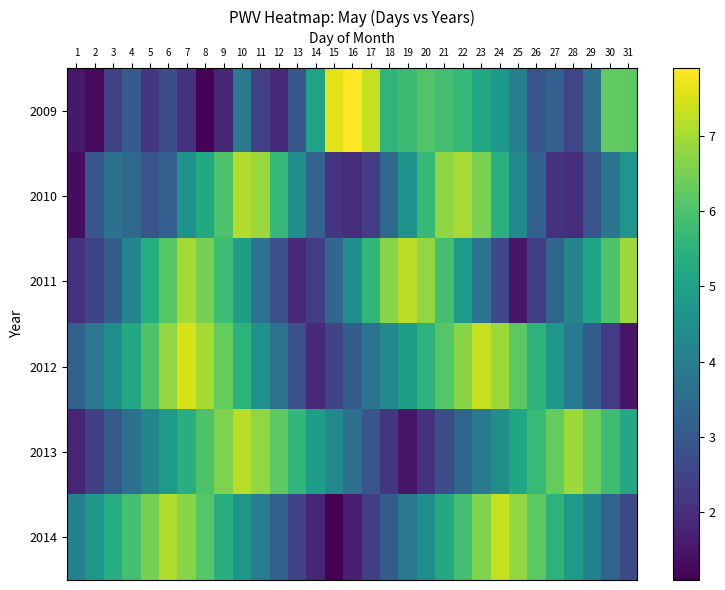

Reading right to left, list all the values displayed in this chart.

2009: 31=6.2	30=6.2	29=3.7	28=2.5	27=3.2	26=2.9	25=4.1	24=4.7	23=5.2	22=5.6	21=5.9	20=6.1	19=5.8	18=5.6	17=7.3	16=7.9	15=7.6	14=5.0	13=3.0	12=1.9	11=2.5	10=3.9	9=1.8	8=1.2	7=2.1	6=2.7	5=2.2	4=3.0	3=2.4	2=1.3	1=1.6
2010: 31=4.7	30=3.8	29=2.9	28=2.0	27=2.1	26=3.2	25=4.3	24=5.4	23=6.5	22=7.0	21=6.8	20=5.7	19=4.6	18=3.5	17=2.3	16=2.0	15=2.1	14=3.2	13=4.5	12=5.7	11=6.9	10=7.1	9=6.0	8=5.2	7=4.6	6=3.1	5=2.9	4=3.5	3=3.7	2=3.0	1=1.3
2011: 31=6.9	30=6.0	29=5.1	28=4.2	27=3.3	26=2.4	25=1.5	24=2.6	23=3.7	22=4.8	21=5.9	20=6.8	19=7.2	18=6.7	17=5.6	16=4.5	15=3.4	14=2.3	13=1.9	12=2.8	11=3.7	10=4.9	9=5.8	8=6.5	7=7.0	6=6.1	5=5.3	4=4.2	3=3.1	2=2.5	1=2.1
2012: 31=1.5	30=2.3	29=3.1	28=3.9	27=4.7	26=5.5	25=6.2	24=6.9	23=7.3	22=6.7	21=6.1	20=5.5	19=4.9	18=4.3	17=3.7	16=3.1	15=2.5	14=1.9	13=2.8	12=3.7	11=4.6	10=5.5	9=6.3	8=7.0	7=7.5	6=6.8	5=6.0	4=5.2	3=4.5	2=3.8	1=3.2
2013: 31=5.2	30=5.8	29=6.4	28=6.9	27=6.3	26=5.7	25=5.1	24=4.5	23=3.9	22=3.3	21=2.7	20=2.1	19=1.5	18=2.2	17=2.9	16=3.6	15=4.3	14=4.9	13=5.6	12=6.2	11=6.8	10=7.2	9=6.6	8=6.0	7=5.4	6=4.8	5=4.2	4=3.6	3=3.0	2=2.4	1=1.8
2014: 31=2.6	30=3.3	29=4.1	28=4.8	27=5.5	26=6.2	25=6.8	24=7.3	23=6.6	22=5.9	21=5.2	20=4.5	19=3.8	18=3.1	17=2.4	16=1.7	15=1.1	14=1.8	13=2.5	12=3.2	11=4.0	10=4.7	9=5.4	8=6.1	7=6.7	6=7.1	5=6.5	4=5.9	3=5.3	2=4.7	1=4.1